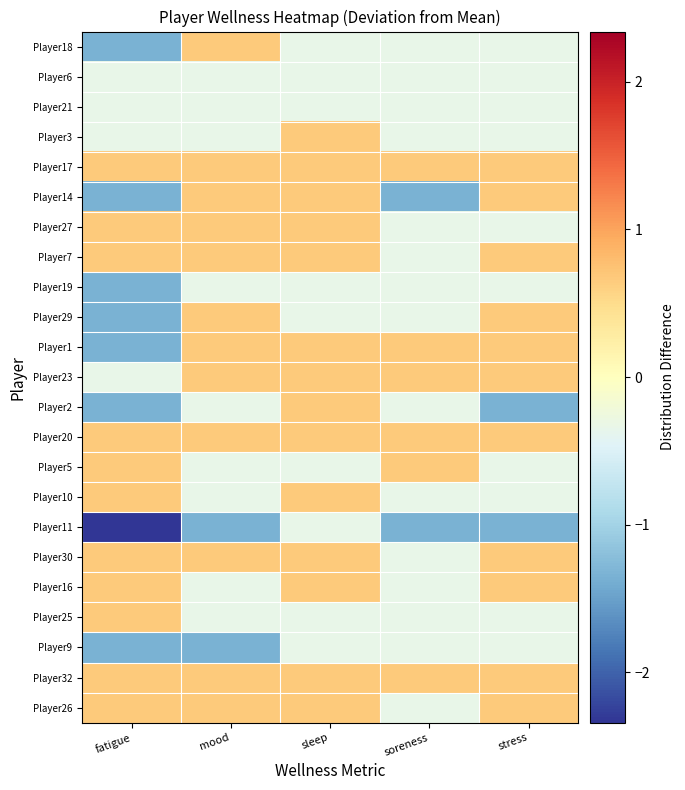

At which category is the sum across all series the highest?

sleep